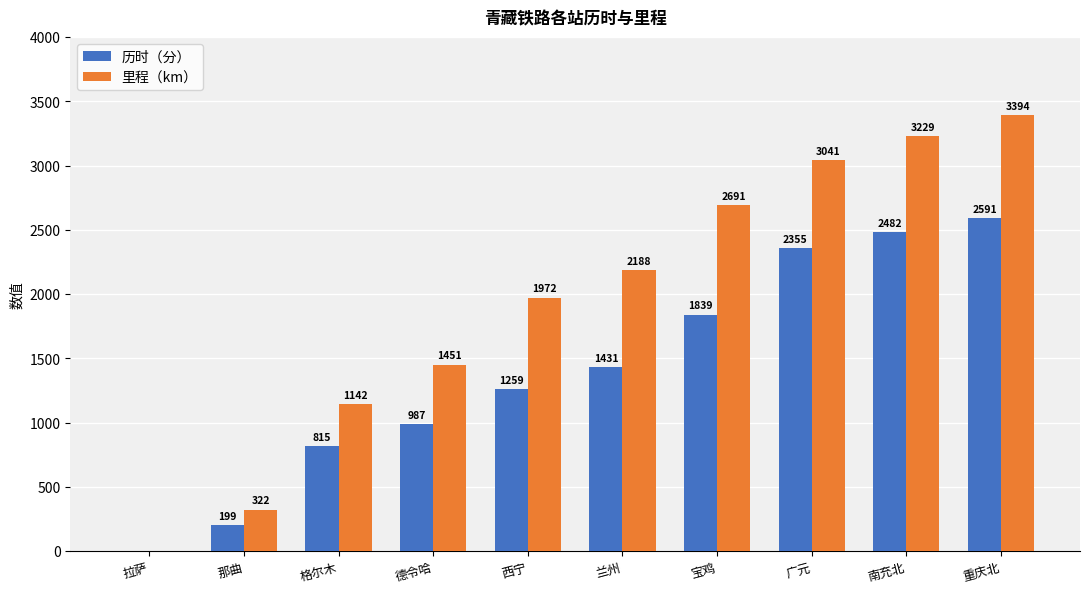

What is the maximum value for 历时（分）?

2591